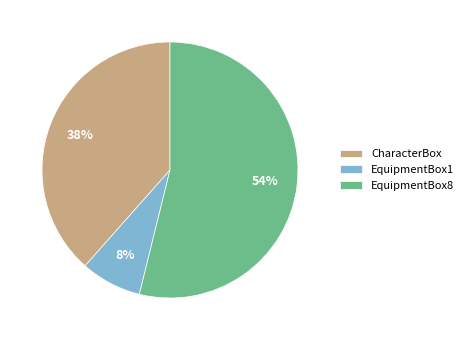

To the nearest percent, what portion does EquipmentBox8 represent?

54%